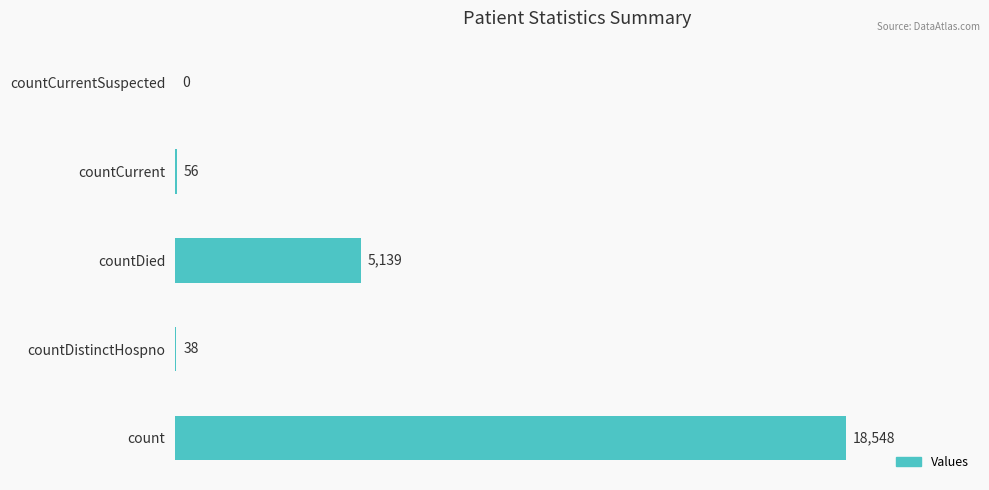

What is the sum of all values?

23781